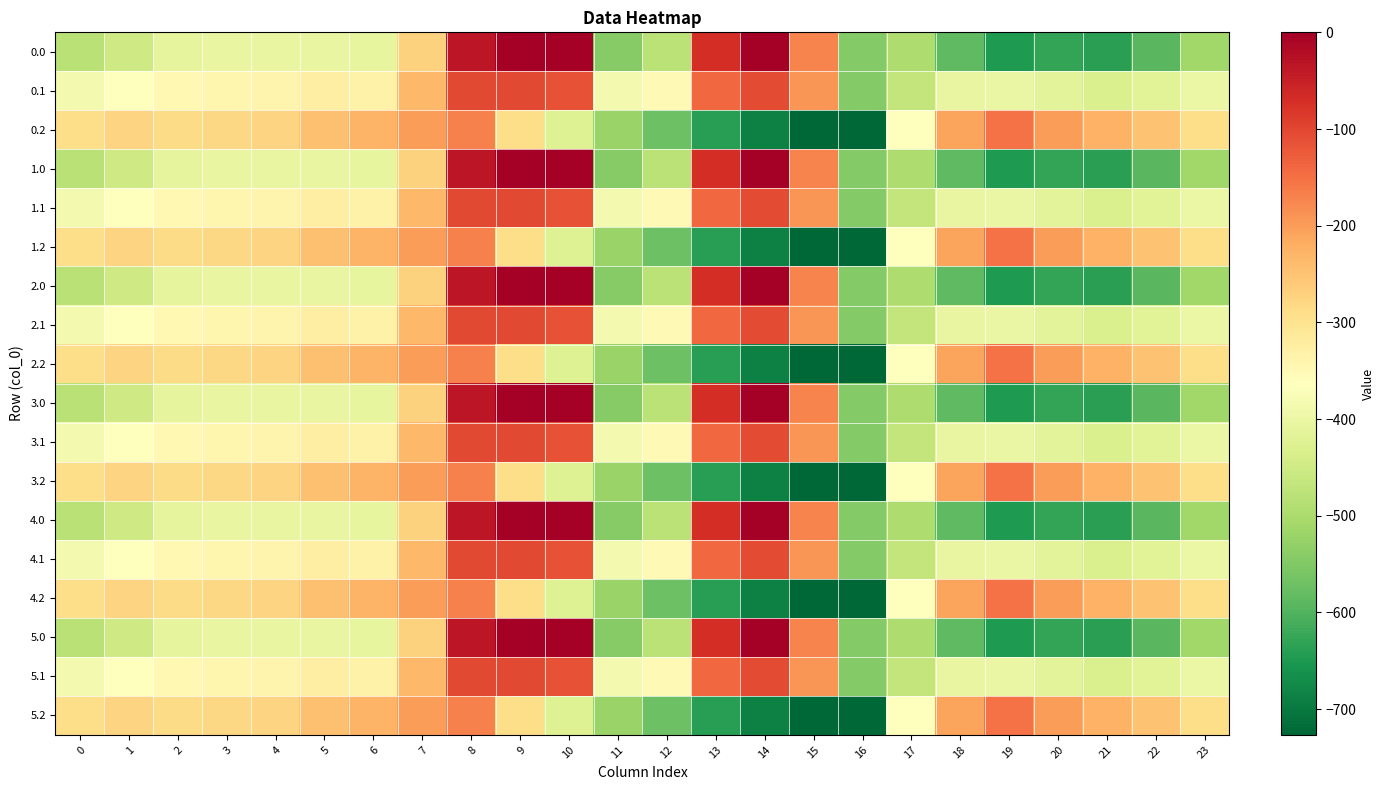

At which category does the chart reach its minimum across all series?

16